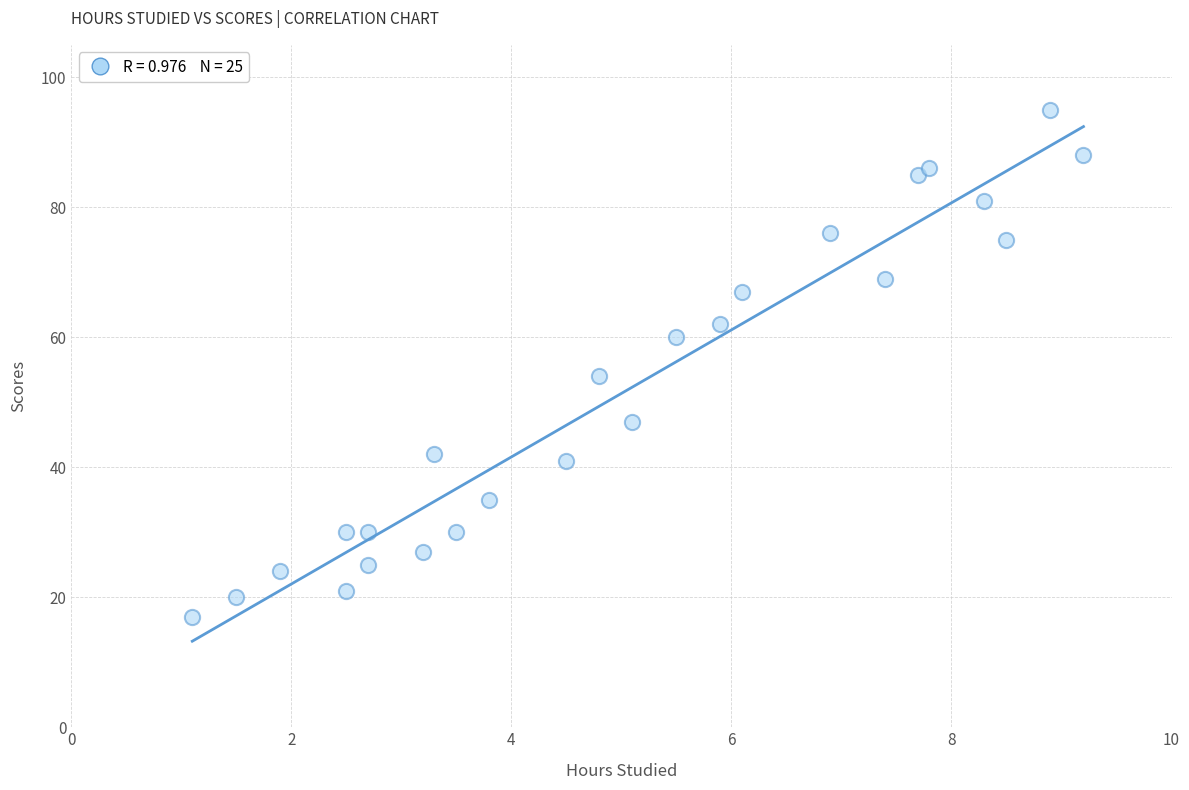

What Y value in the scatter plot is closest to 56?

54